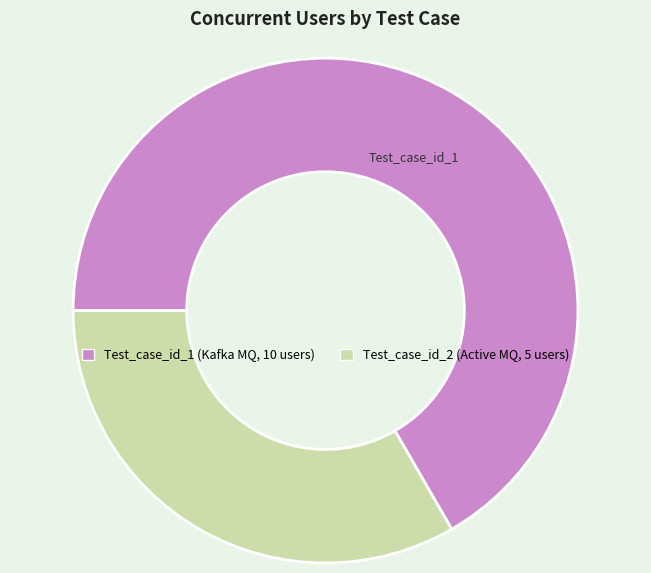

Rank the categories by value from lowest to highest.

Test_case_id_2, Test_case_id_1